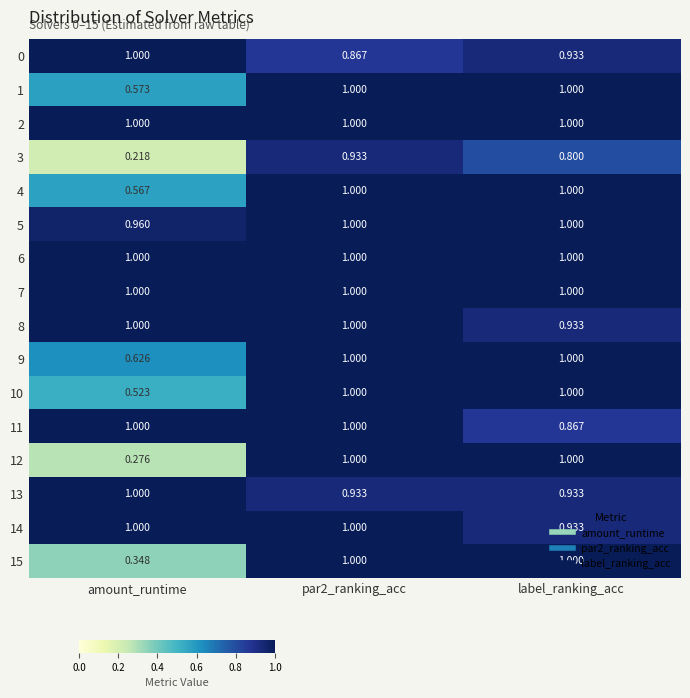

At which label is 4 closest to 0?

amount_runtime